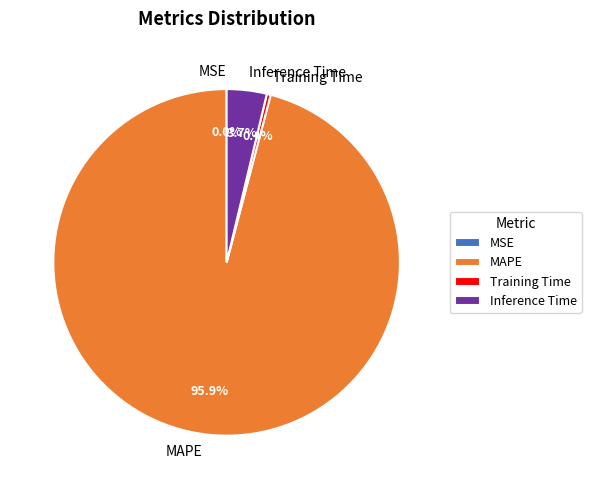

To the nearest percent, what is the difference between the largest and smallest slice percentages?

96%